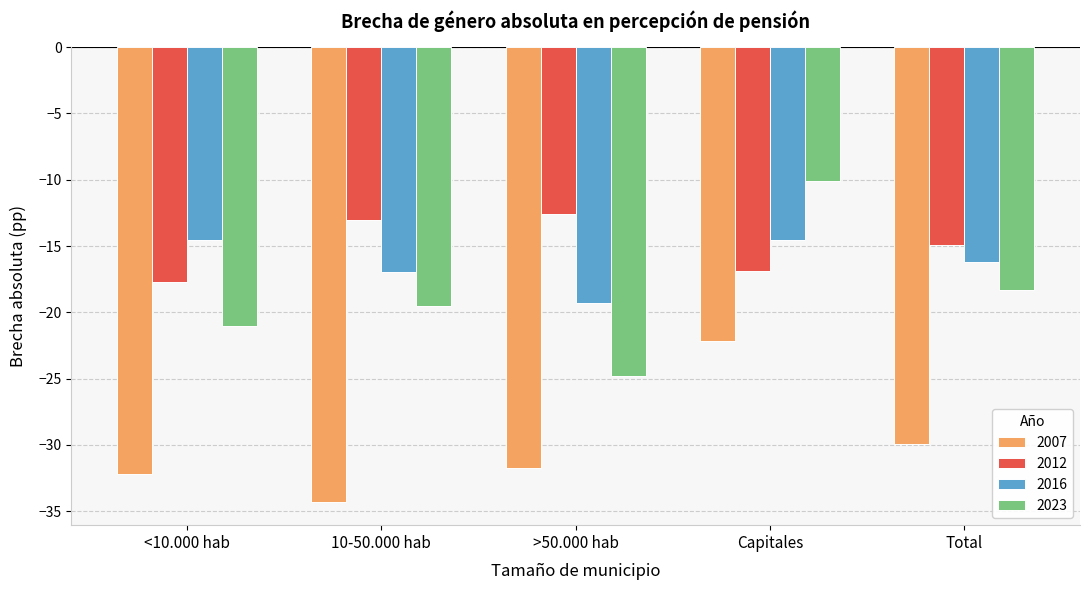

What is the label of the 5th bar from the right?

<10.000 hab